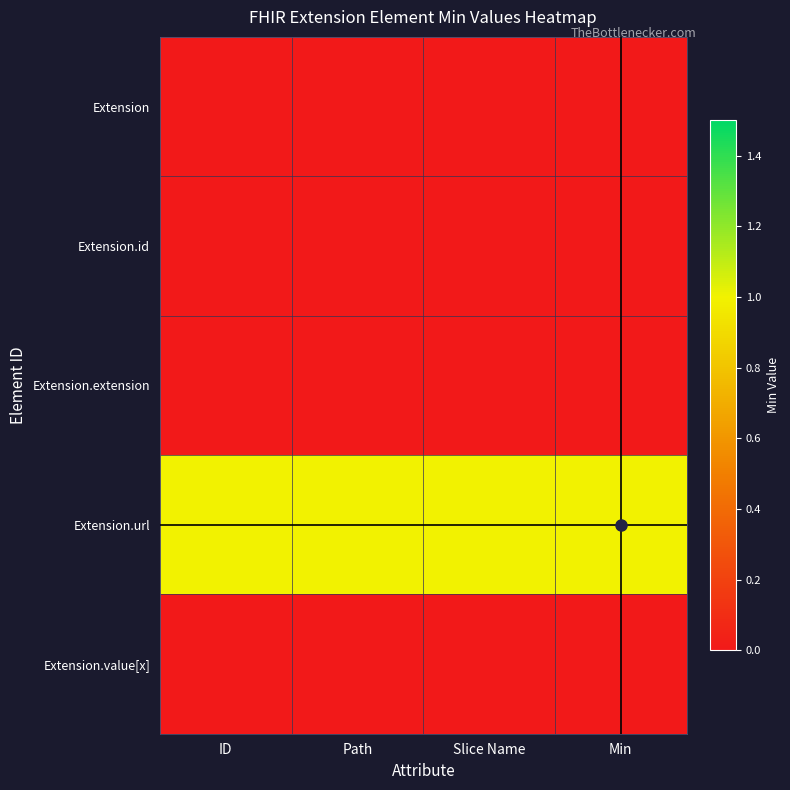

Reading left to right, what are all the values shown in this chart?

Extension: ID=0	Path=0	Slice Name=0	Min=0
Extension.id: ID=0	Path=0	Slice Name=0	Min=0
Extension.extension: ID=0	Path=0	Slice Name=0	Min=0
Extension.url: ID=1	Path=1	Slice Name=1	Min=1
Extension.value[x]: ID=0	Path=0	Slice Name=0	Min=0